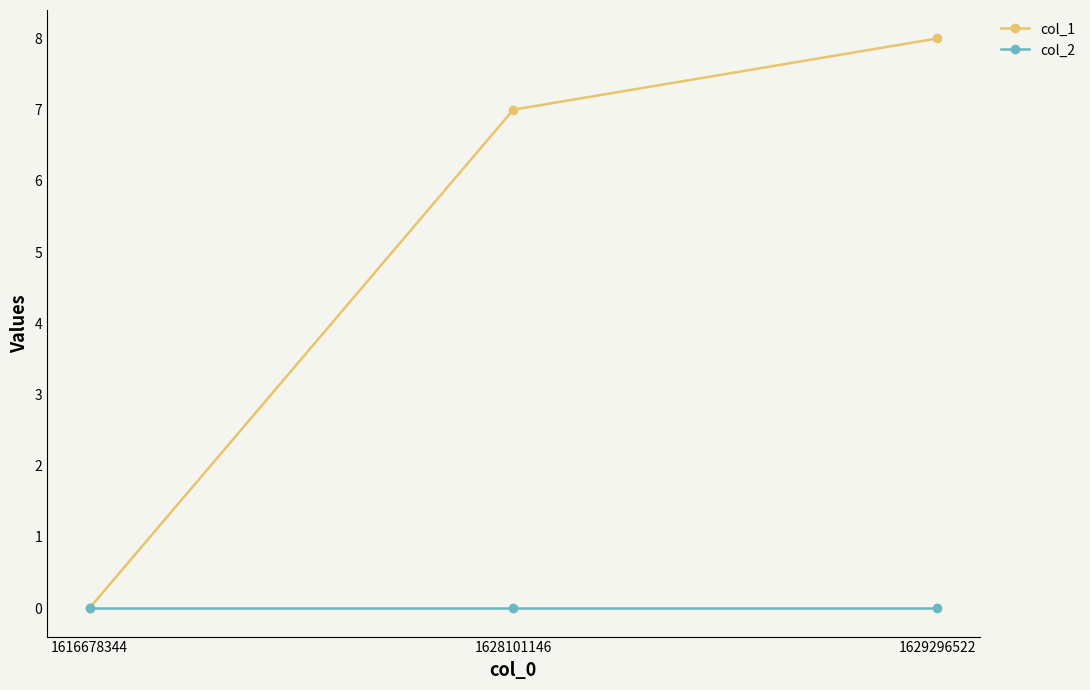

At which category is the sum across all series the highest?

1629296522